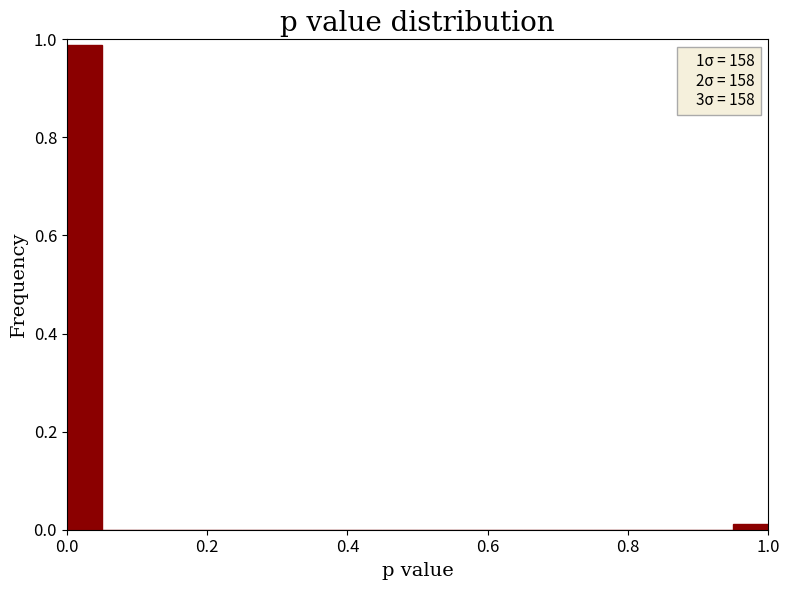

Around what value on the x-axis is the tallest bar? Give the approximate position of its centre, as read against the axis.

0.02